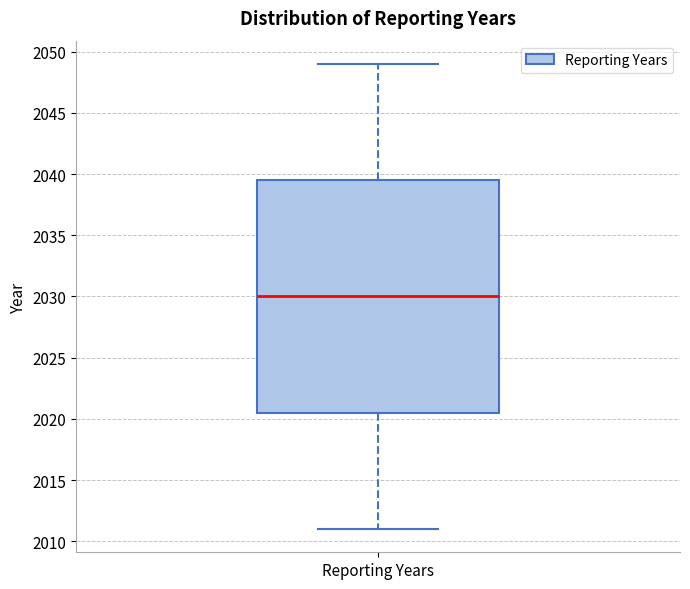

Read this box plot against the y-axis: the position of the median line, the range covered by the box, and the ends of both whiskers. The values are not printed on the chart, so give them approximately, as read against the axis.

median 2030.0, box 2020.5 to 2039.5, whiskers 2011.0 to 2049.0